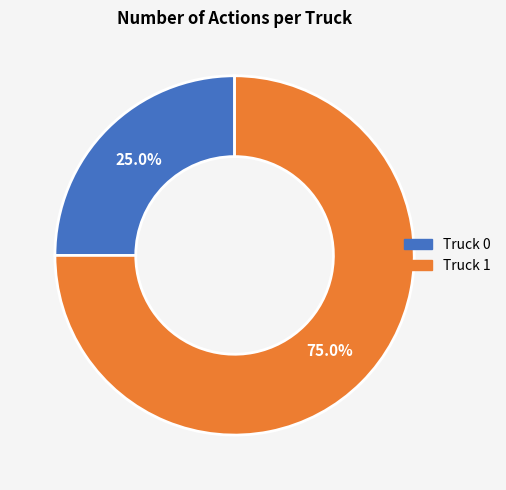

Count the number of slices in the pie.

2